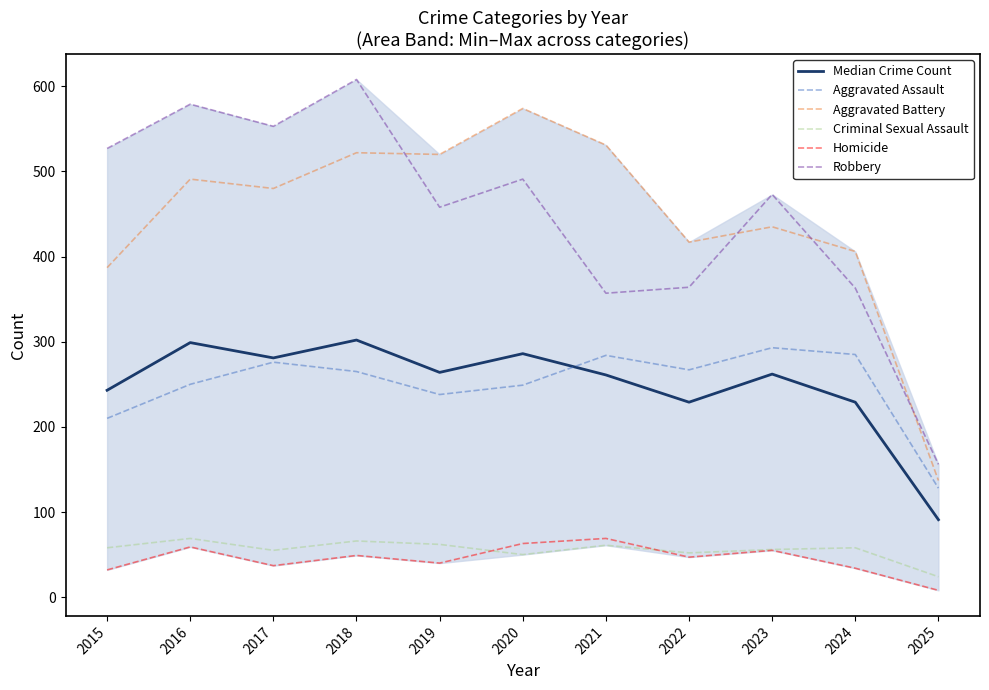

How many categories are shown in the chart?

11